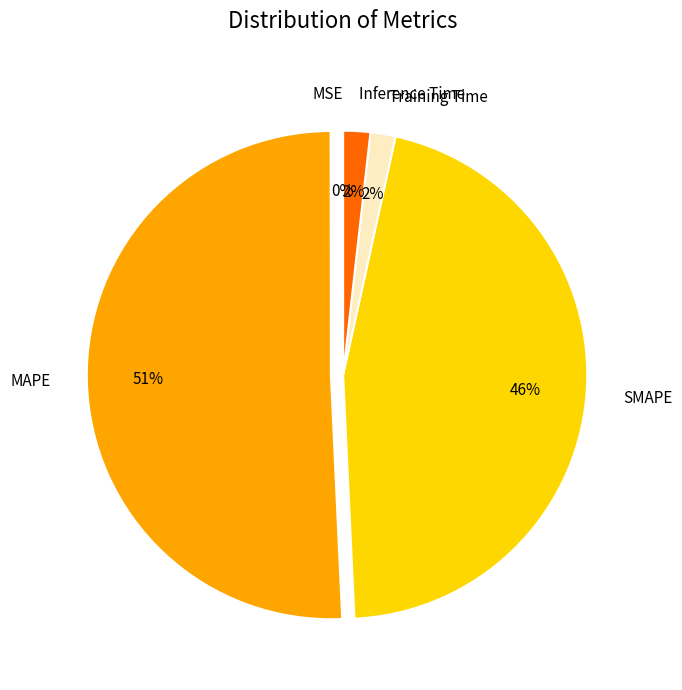

Do MAPE and Training Time together represent more than half of the pie?

Yes